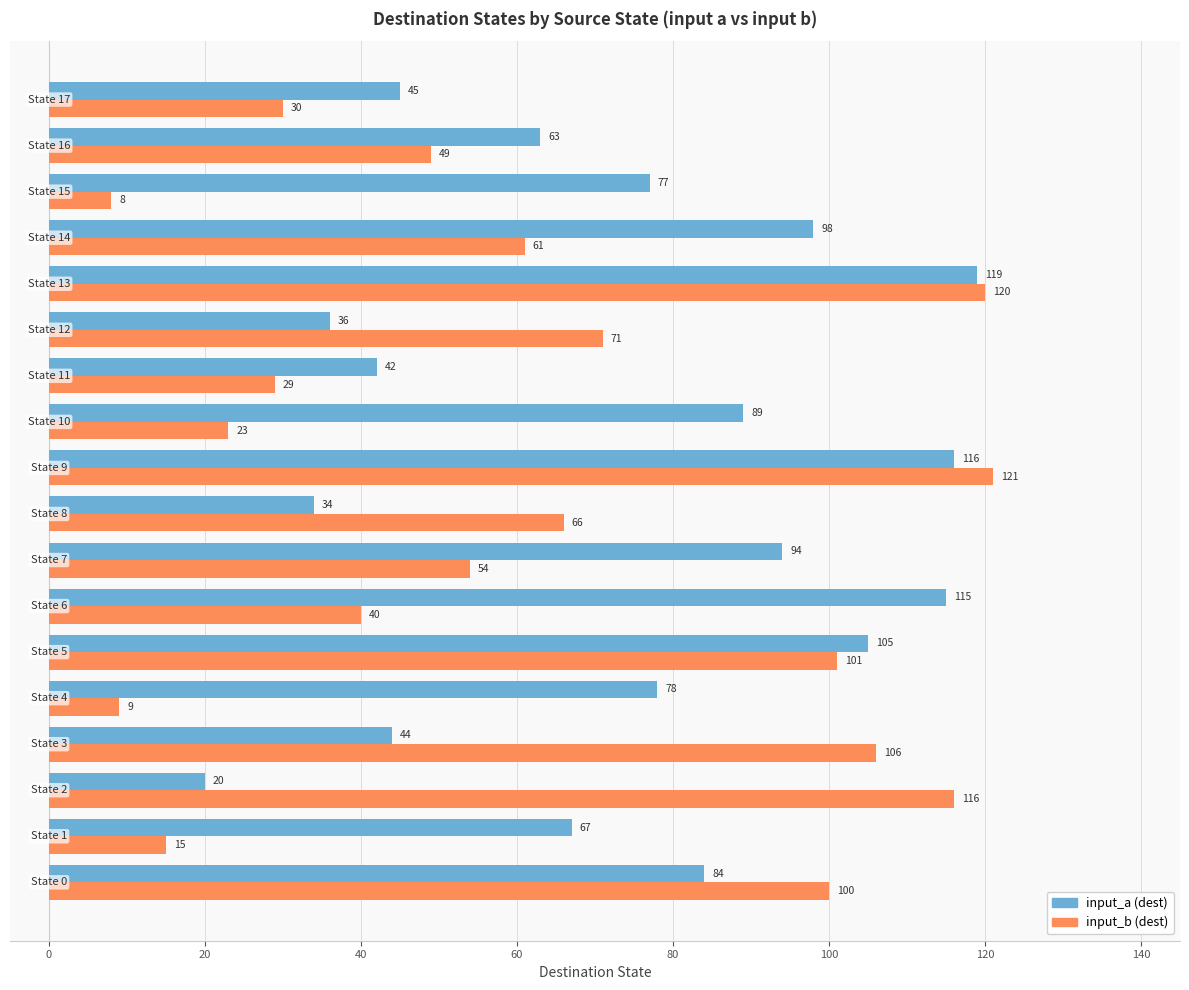

How many data points does each series have?

18